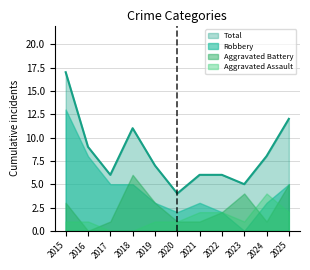

What is the difference between the second highest and second lowest values in the Robbery series?

6